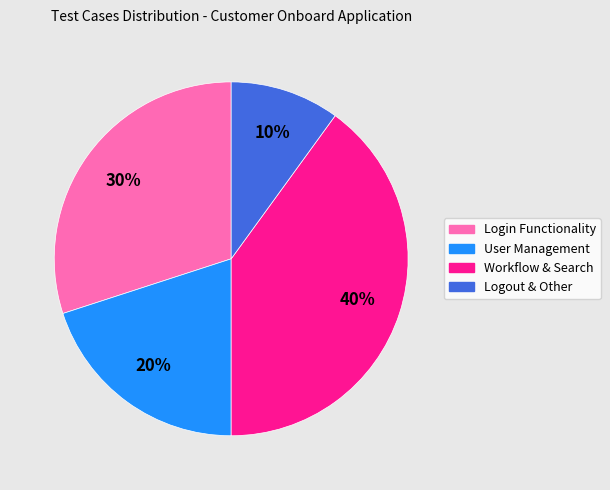

Approximately how many times larger is the value at User Management compared to Login Functionality?

0.7